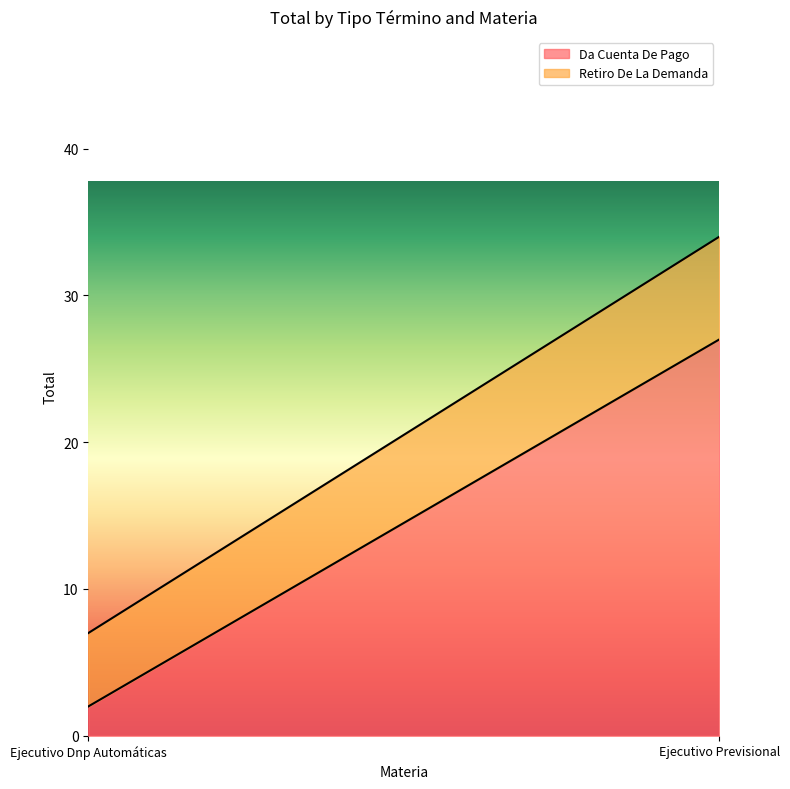

The value of Retiro De La Demanda at Ejecutivo Previsional is 7. True or false?

True